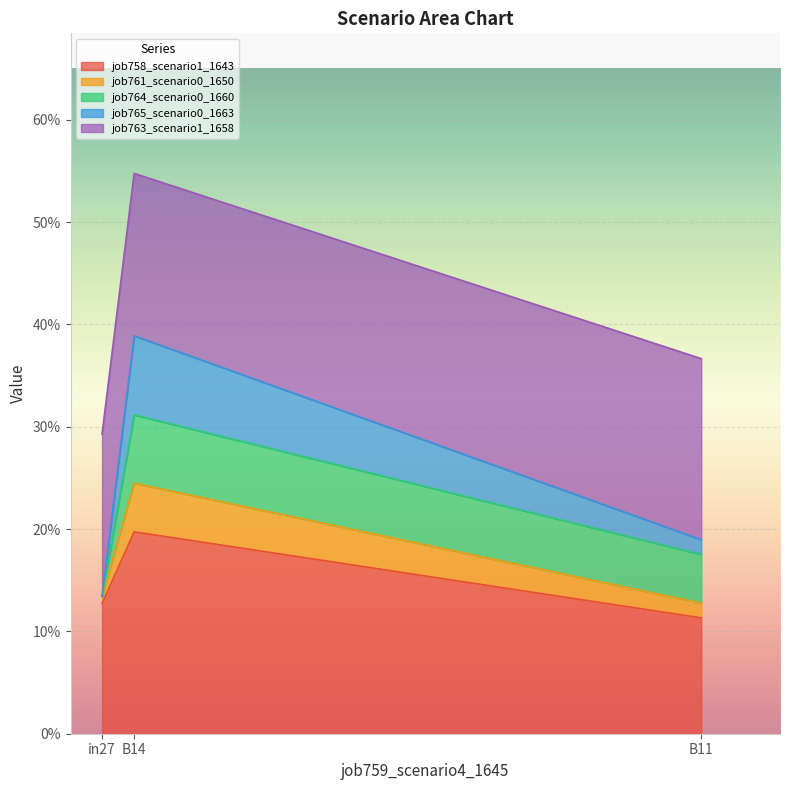

At which label does job761_scenario0_1650 reach its minimum?

in27